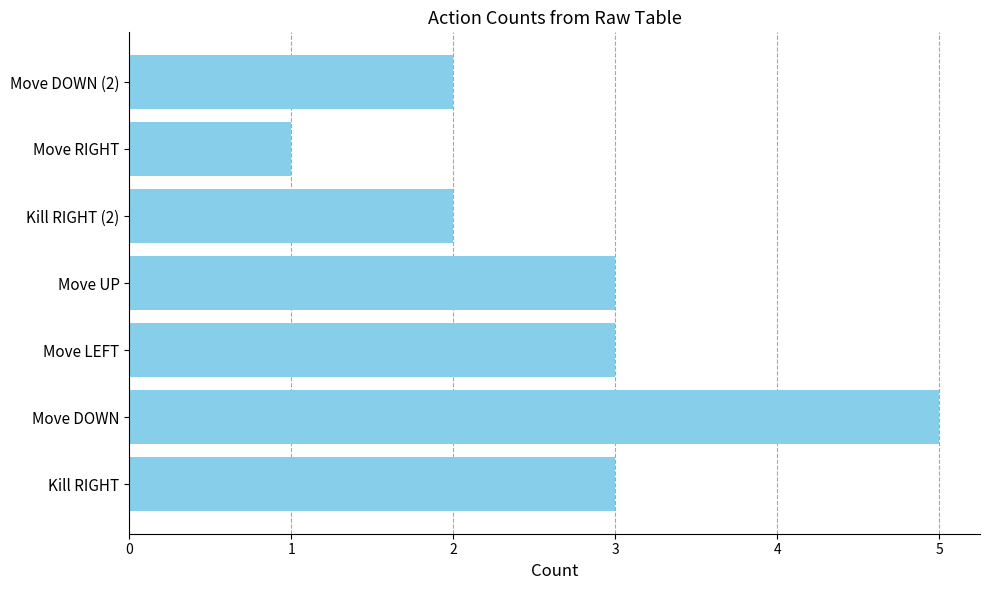

The value at Move DOWN (2) is 1. True or false?

False